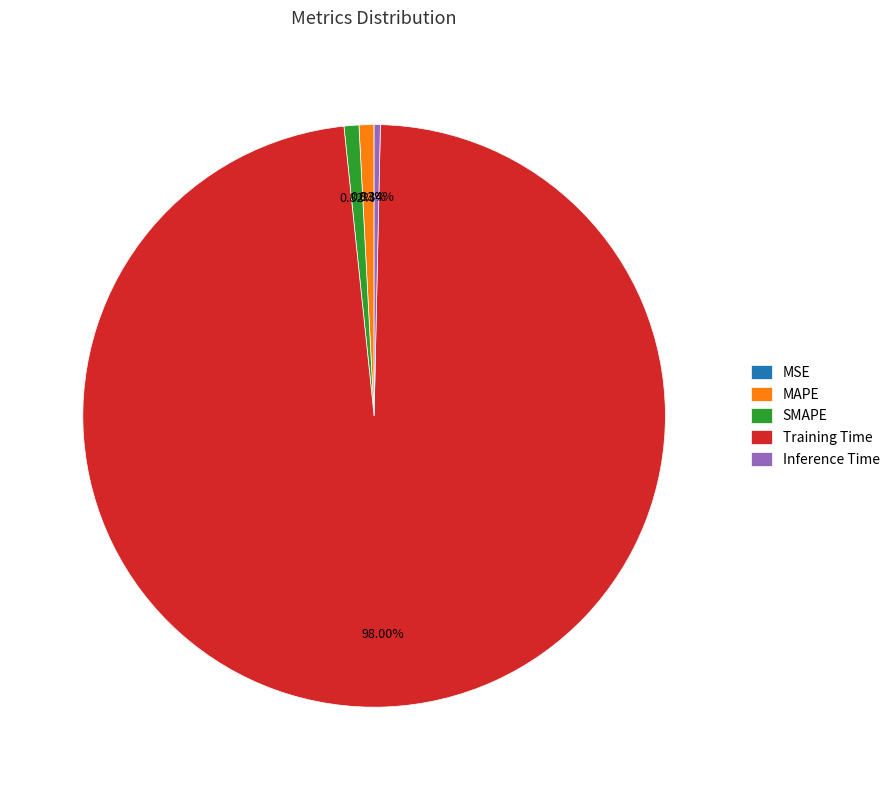

To the nearest percent, what percentage of the pie is Training Time?

98%